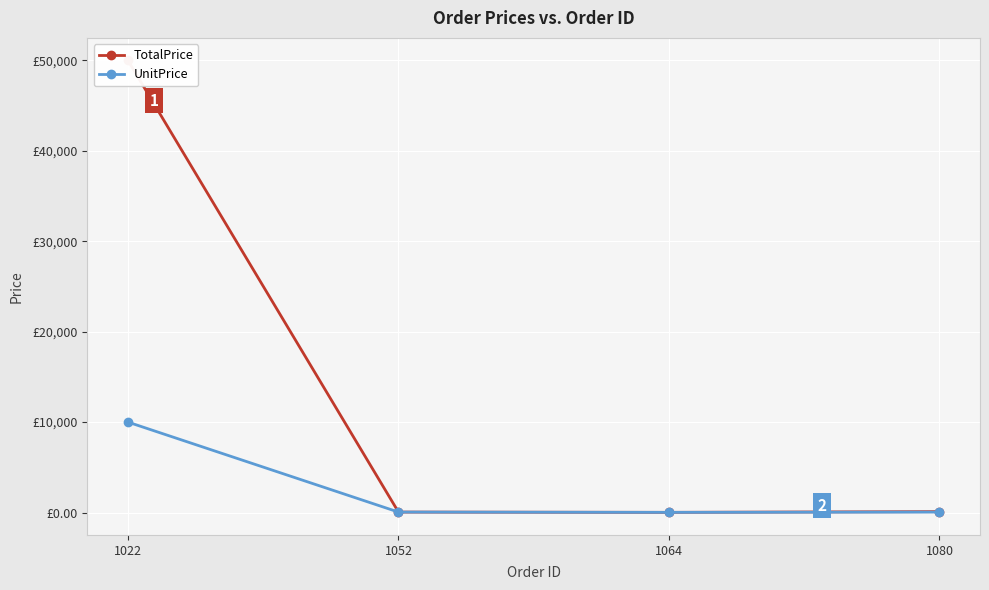

True or false: UnitPrice has a value of 9.5 at 1064.

False